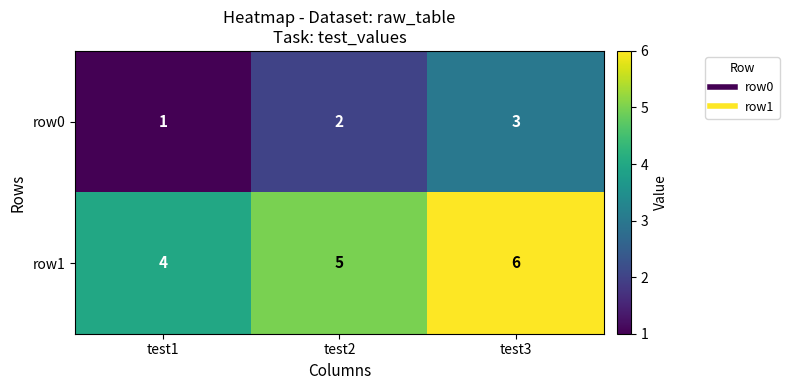

The row1 series shows 8 at test2. True or false?

False